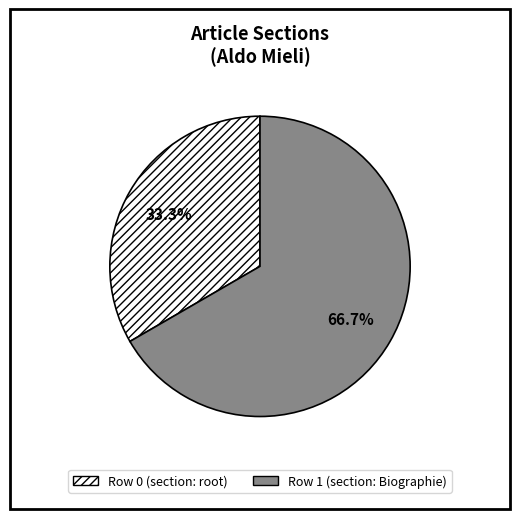

Rank the categories by value from highest to lowest.

Row 1 (section: Biographie), Row 0 (section: root)